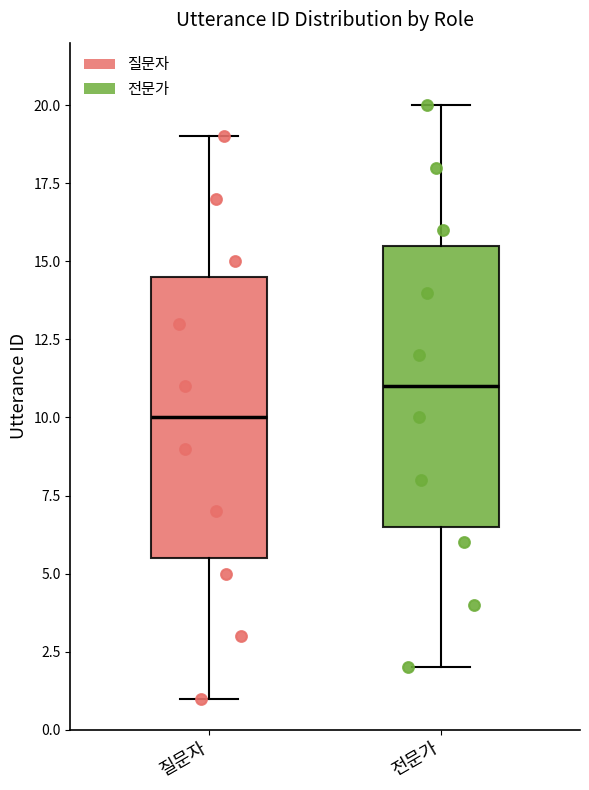

Which box has the highest median line?

전문가